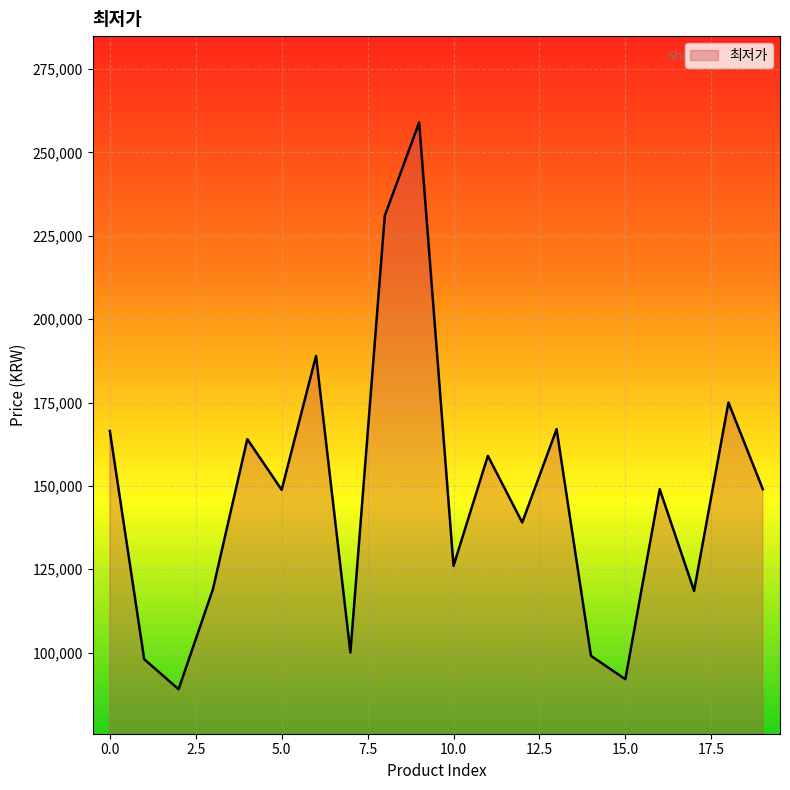

What is the greatest value displayed?

259000